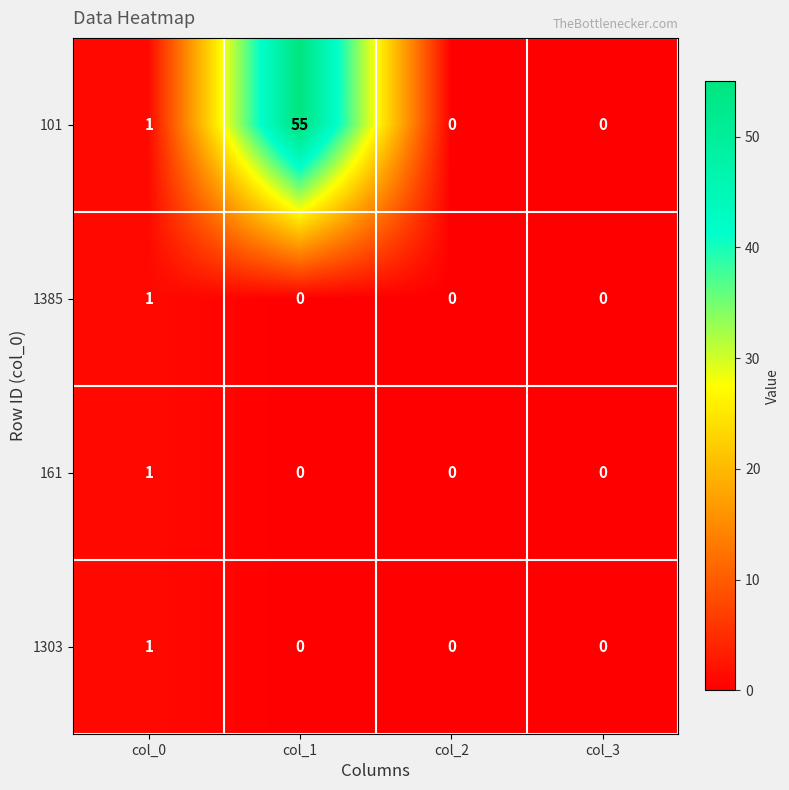

At which label is 101 closest to 27?

col_0